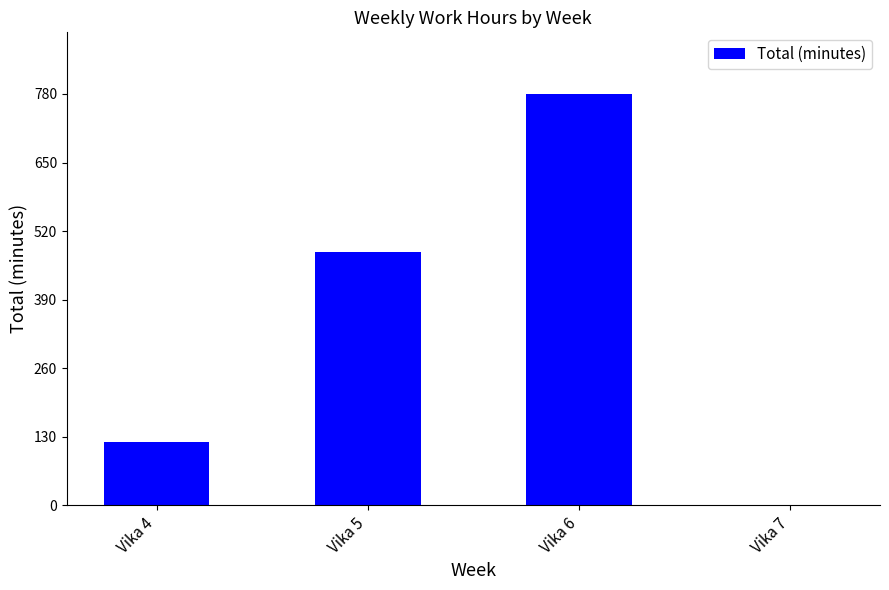

The value at Vika 5 is 480. True or false?

True